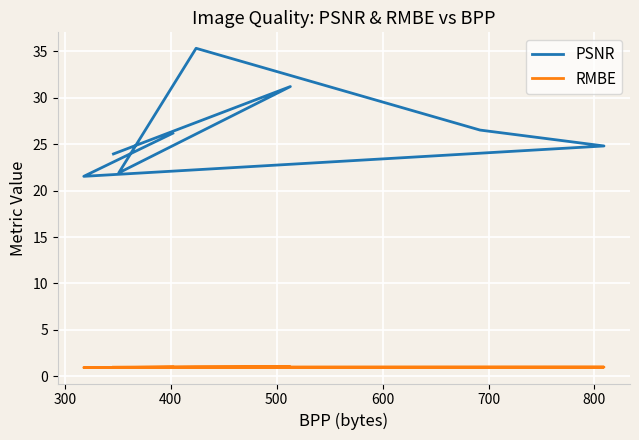

Rank the series by their average value, from lowest to highest.

RMBE, PSNR